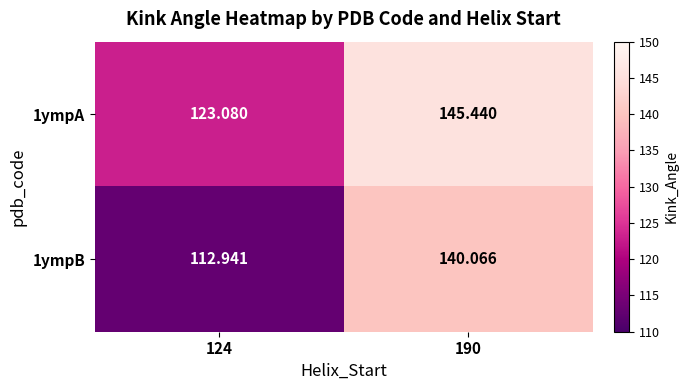

List the series in order of their peak value, highest first.

1ympA, 1ympB